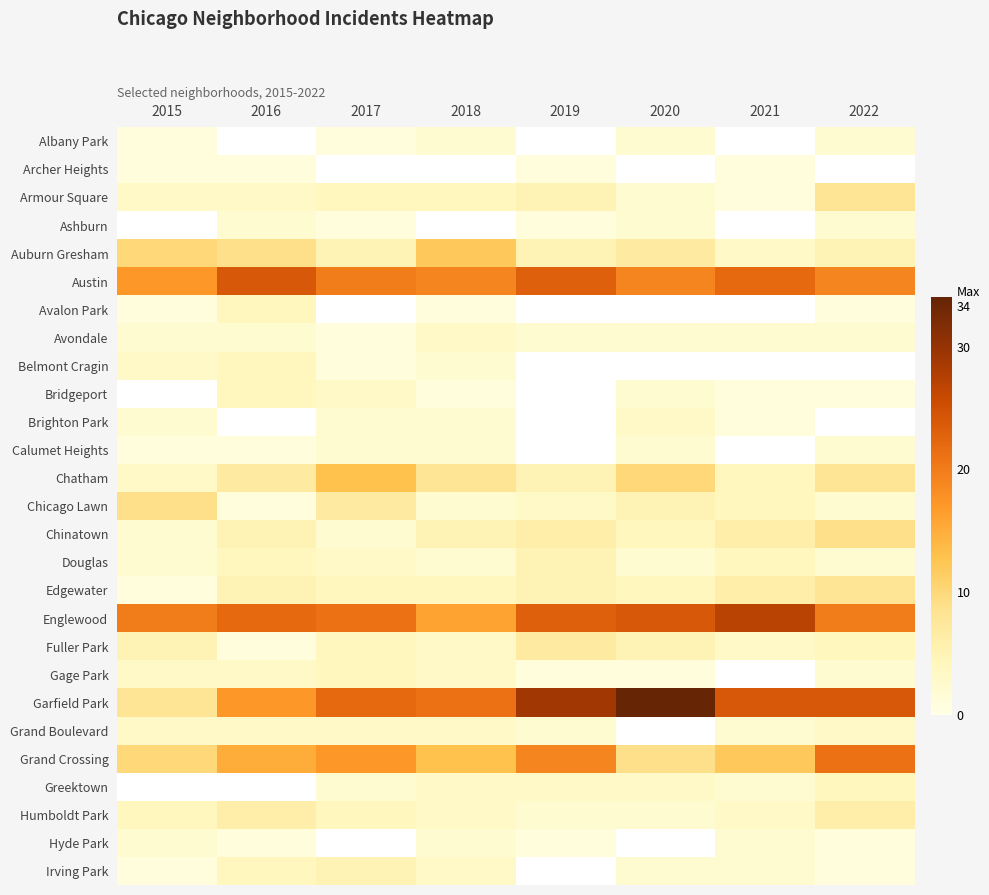

What value does the Englewood series have at 2019?

23.0